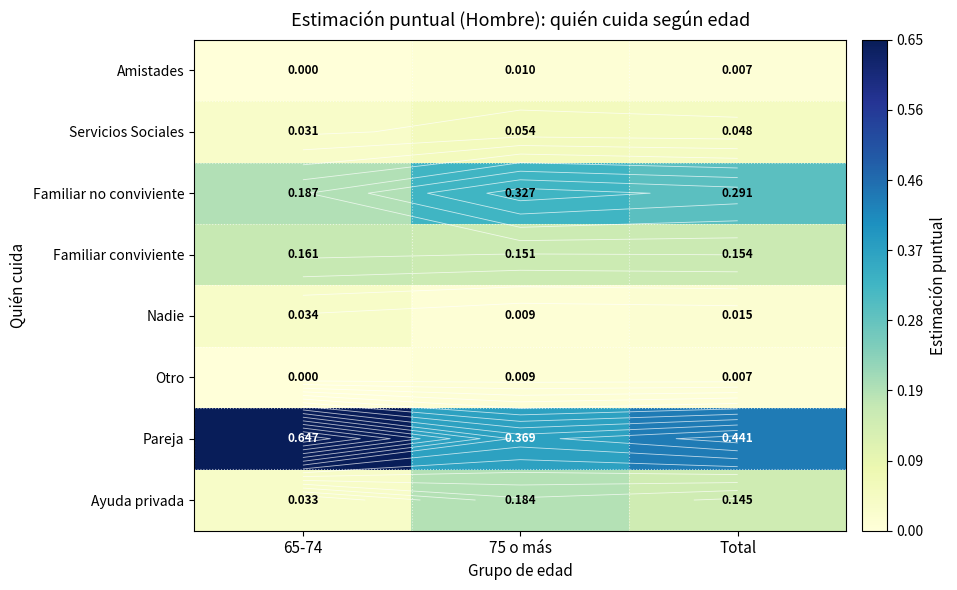

The Ayuda privada series shows 0.1 at Total. True or false?

True